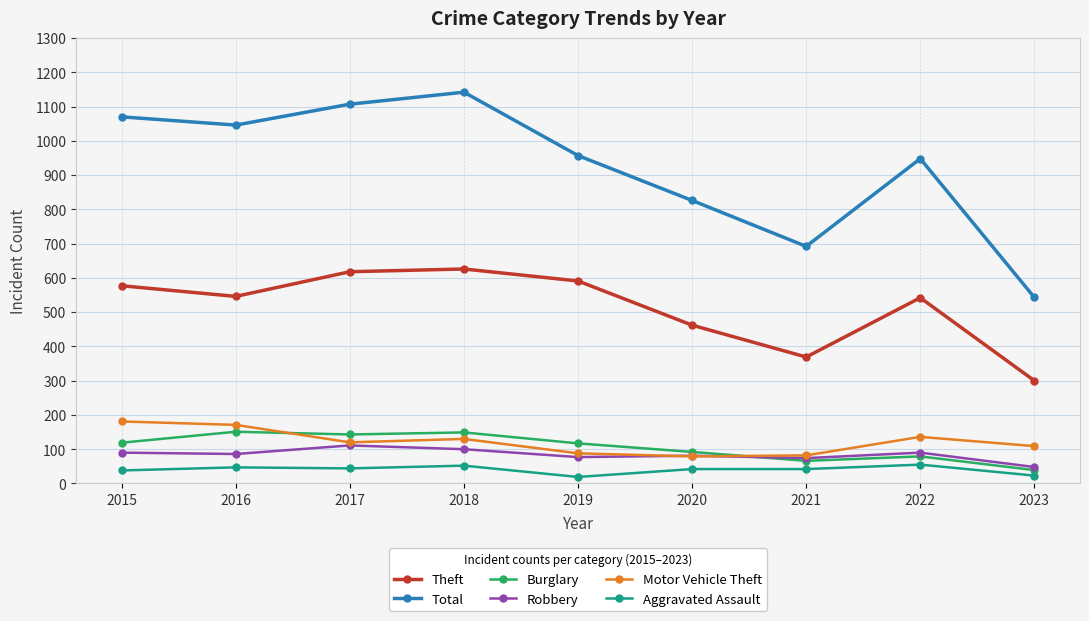

What value does the Burglary series have at 2023, to the nearest 10?

40